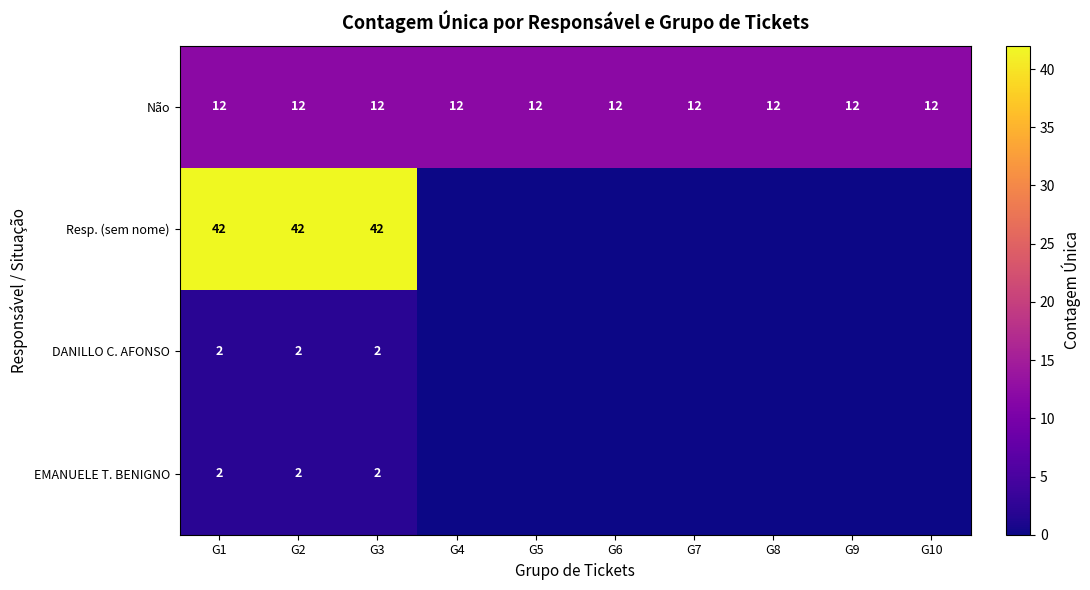

Count the number of data series in this chart.

4